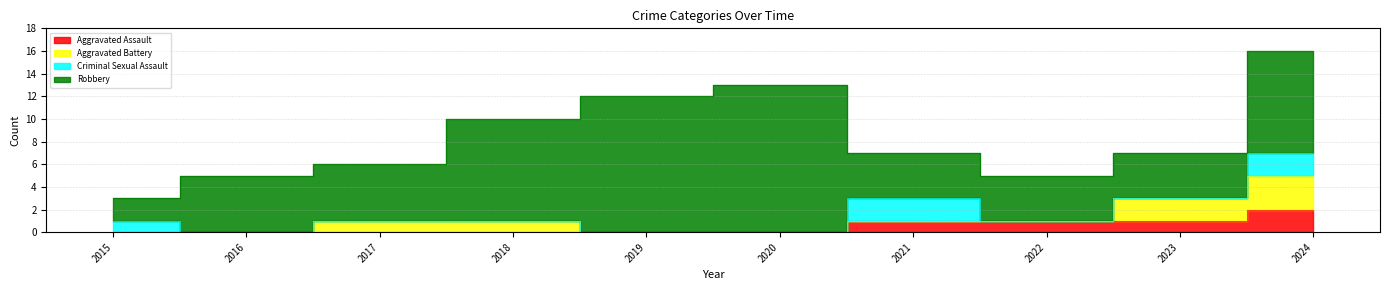

Reading left to right, extract all data points from this chart.

Aggravated Assault: 0	0	0	0	0	0	1	1	1	2
Aggravated Battery: 0	0	1	1	0	0	0	0	2	3
Criminal Sexual Assault: 1	0	0	0	0	0	2	0	0	2
Robbery: 2	5	5	9	12	13	4	4	4	9